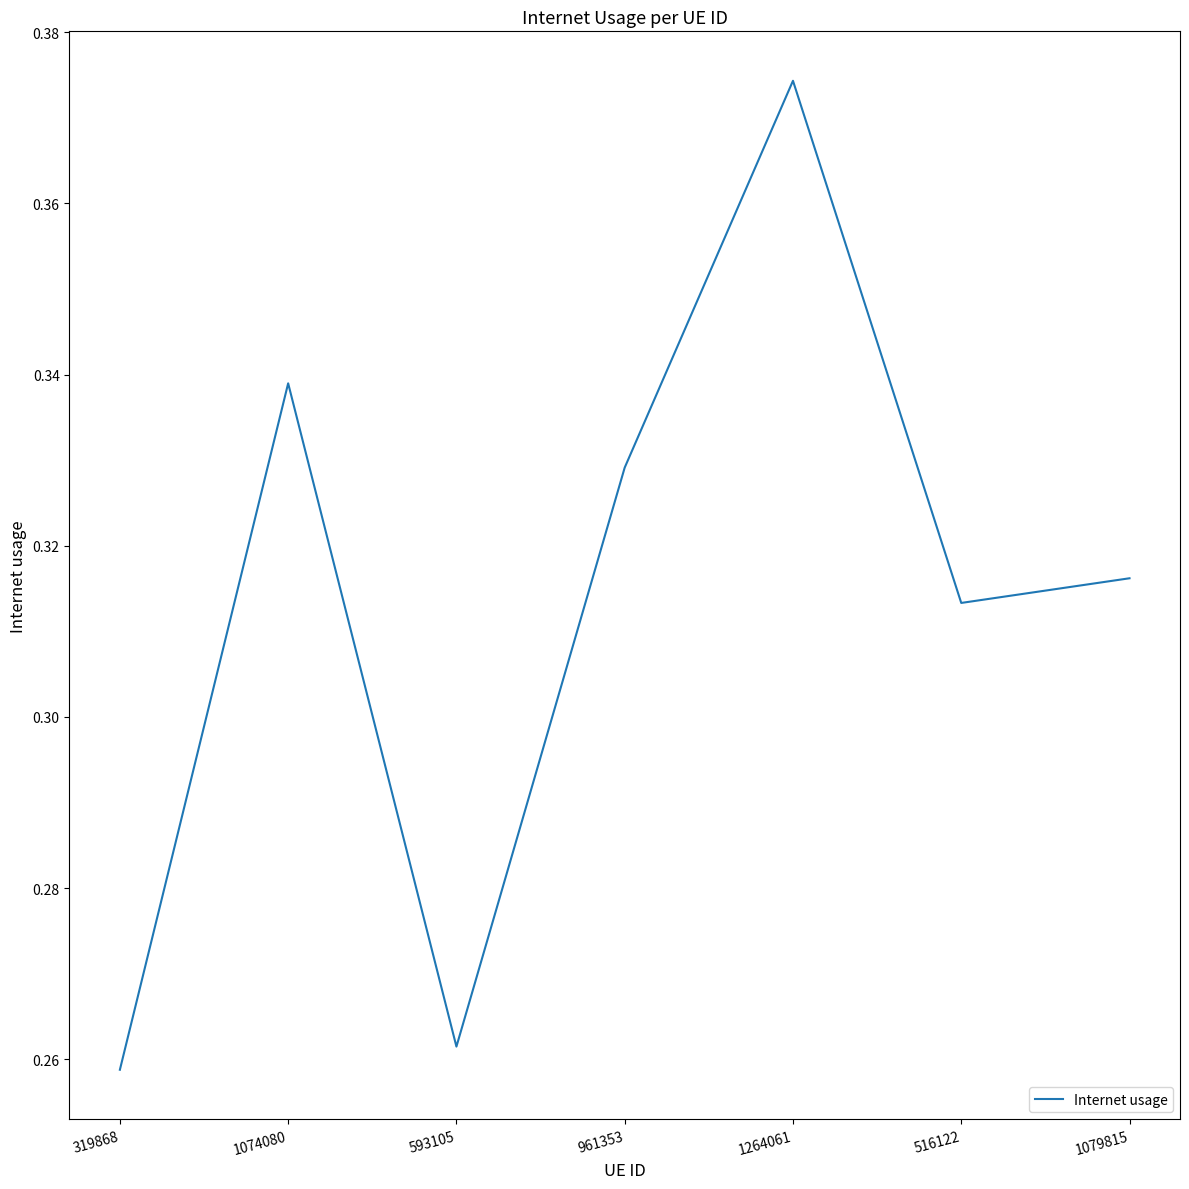

How many values are between 0 and 1?

7